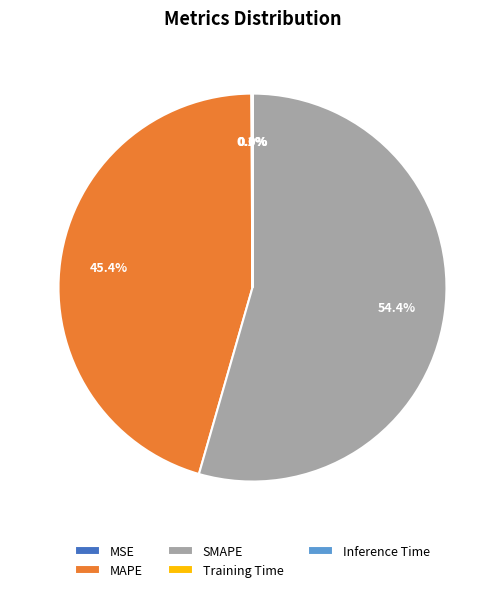

Combined, what portion of the pie is SMAPE and MAPE?

99.9%